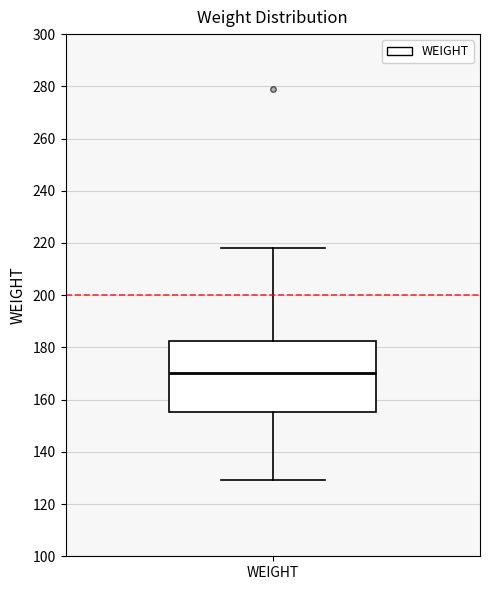

Read this box plot against the y-axis: the position of the median line, the range covered by the box, and the ends of both whiskers. The values are not printed on the chart, so give them approximately, as read against the axis.

median 170, box 156 to 182, whiskers 130 to 218